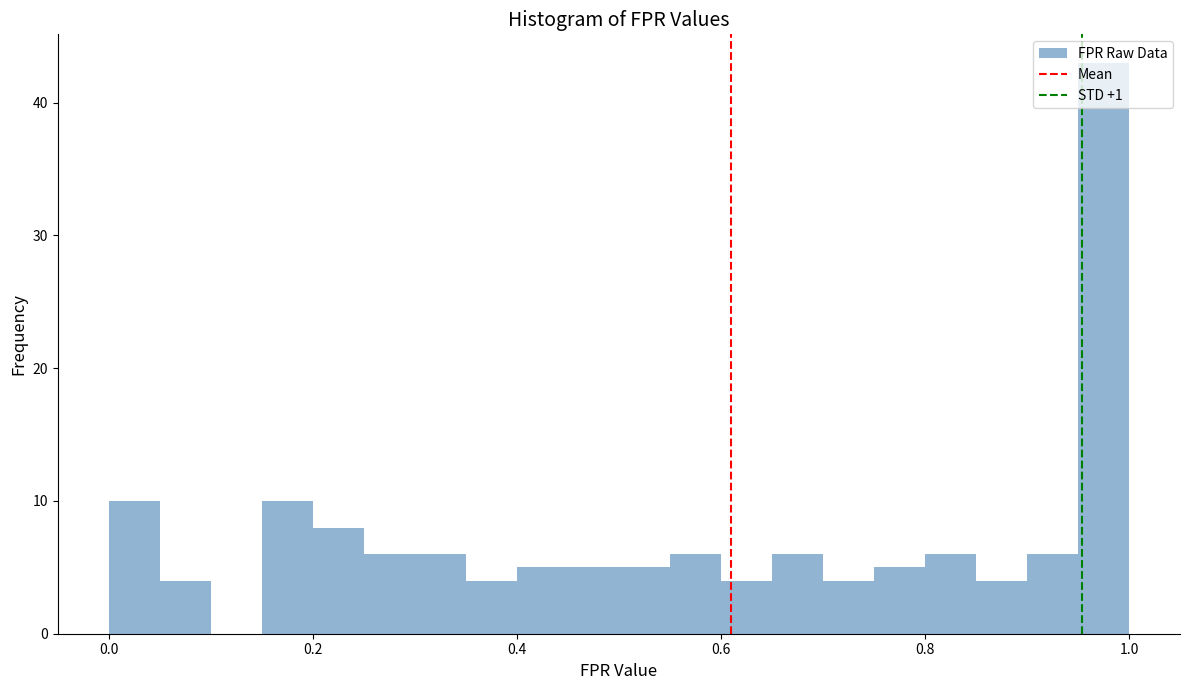

Read against the x-axis, roughly where is the centre of the tallest bar?

0.98